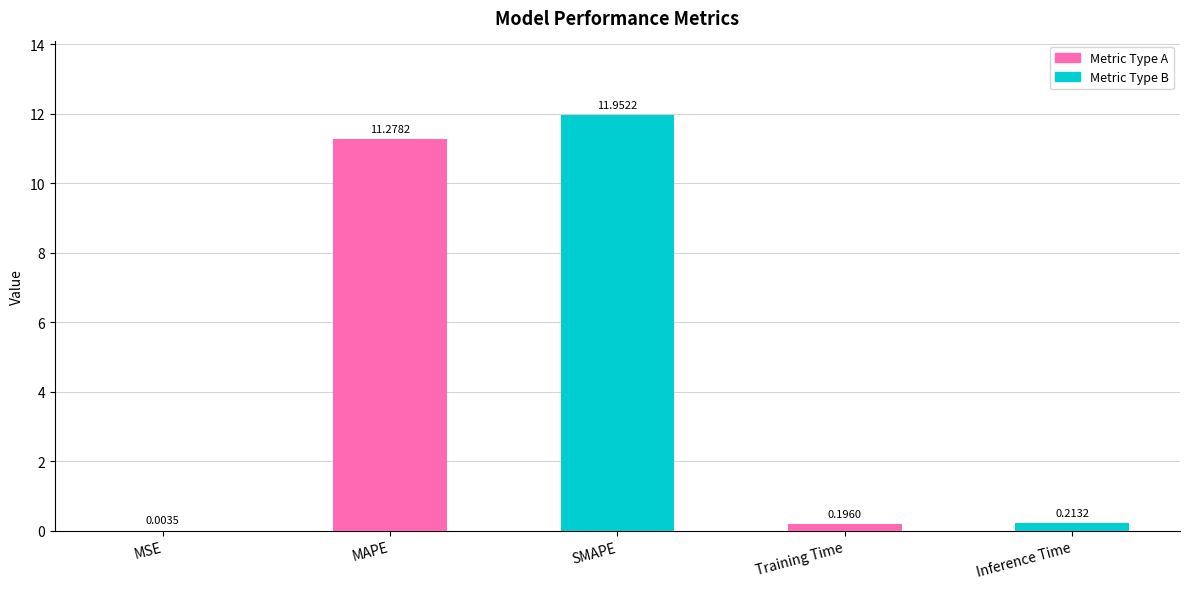

What is the change in value from SMAPE to Inference Time?

-11.7